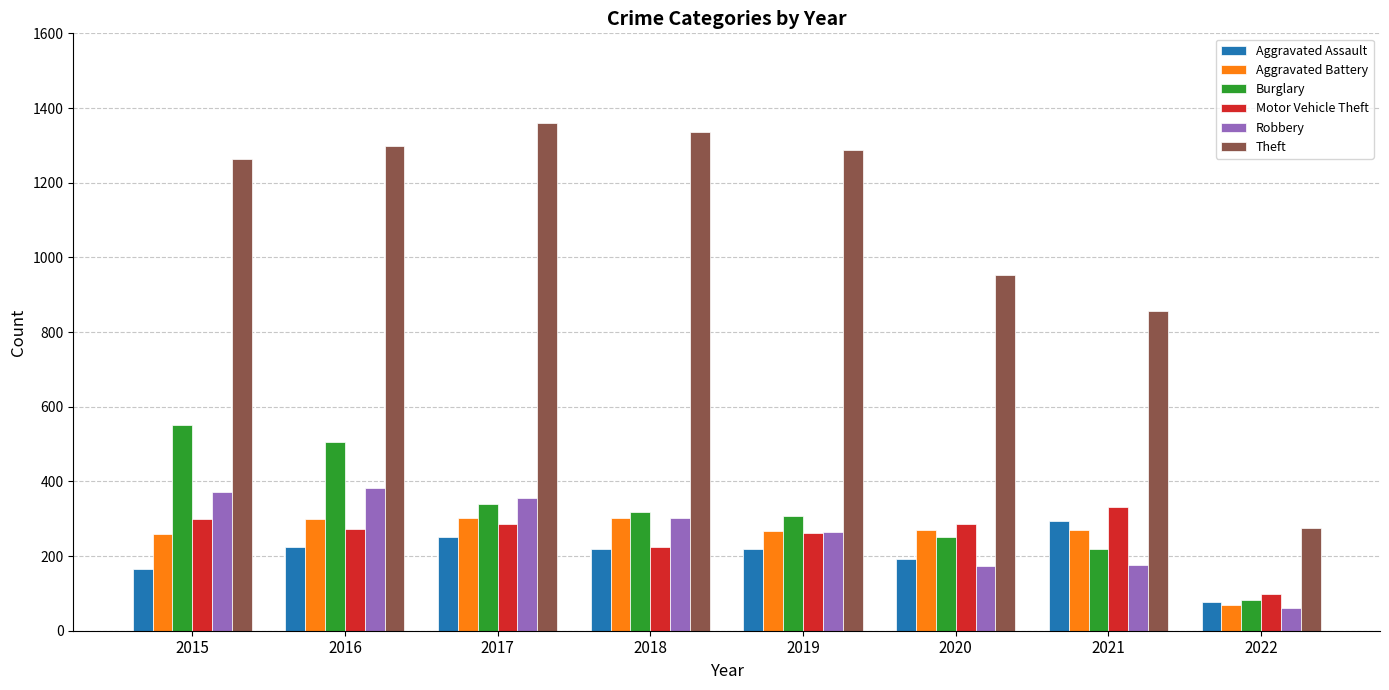

Which series has the widest spread of values?

Theft